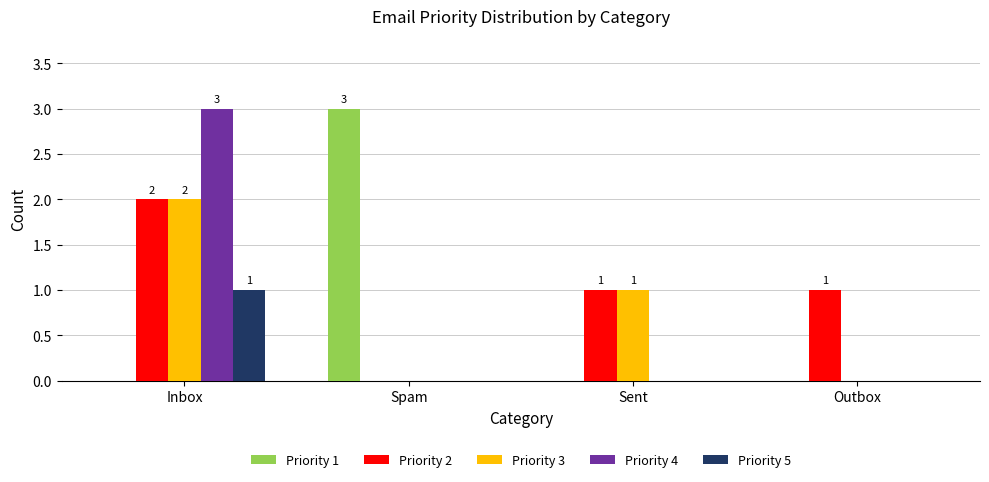

The Priority 3 series shows 0 at Spam. True or false?

True